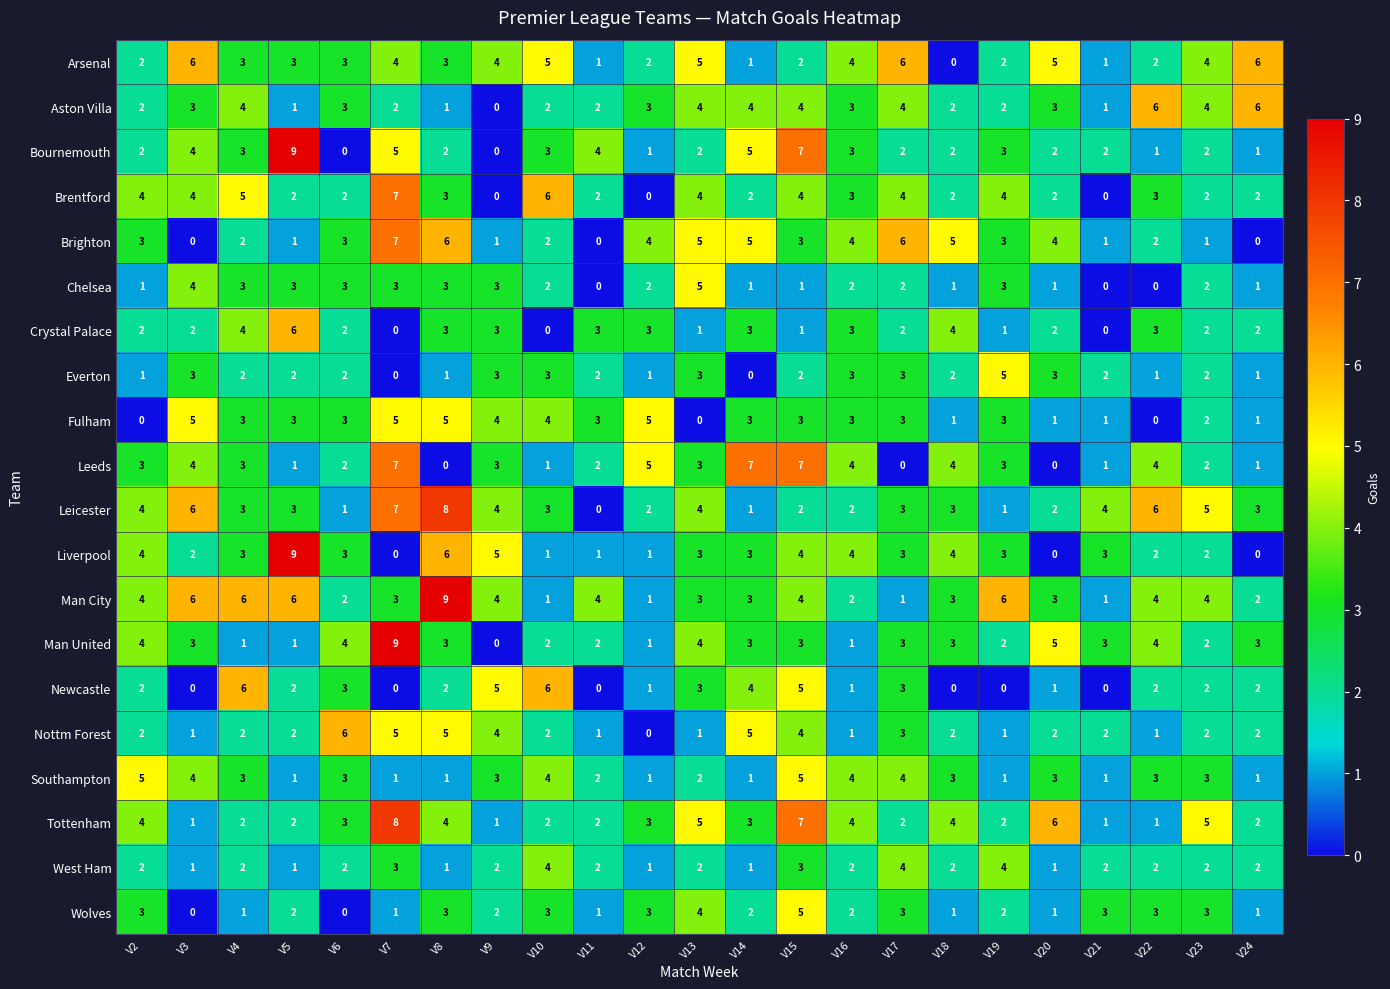

What is the greatest value displayed?

9